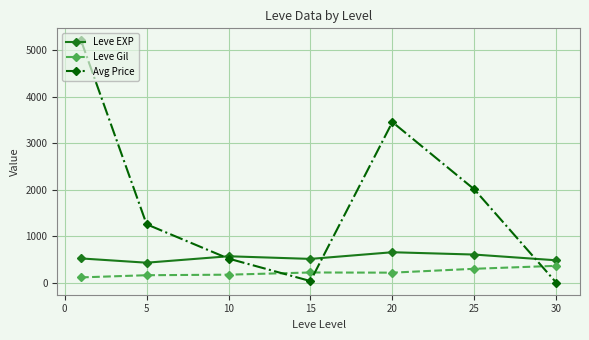

Which series has the largest total across all categories?

Avg Price